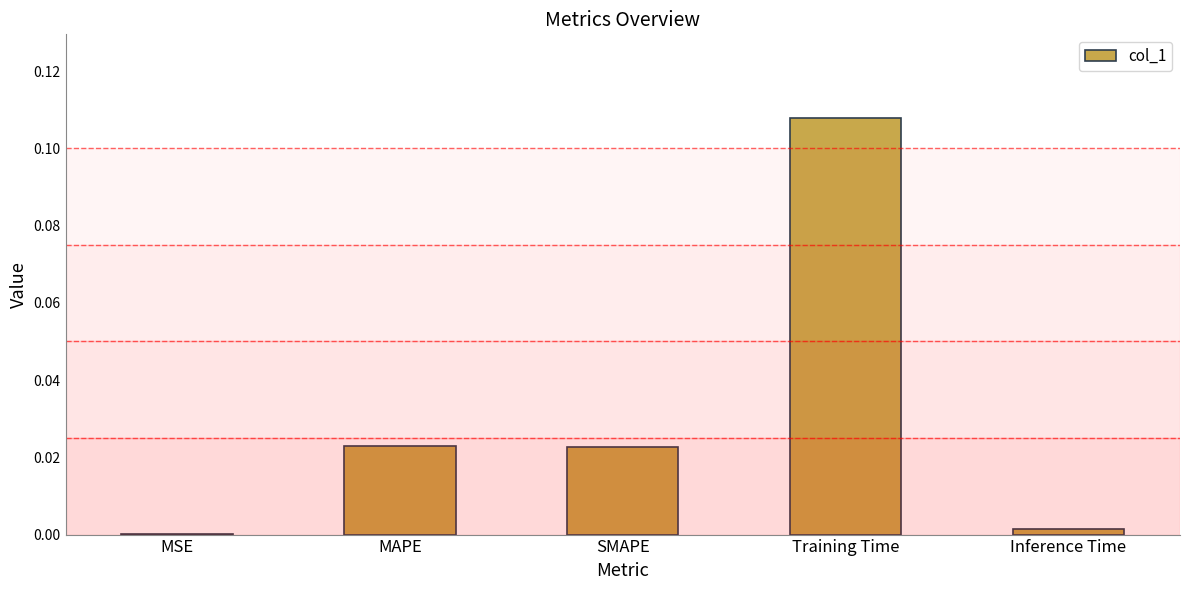

Where is the data nearest to the value 0?

MSE